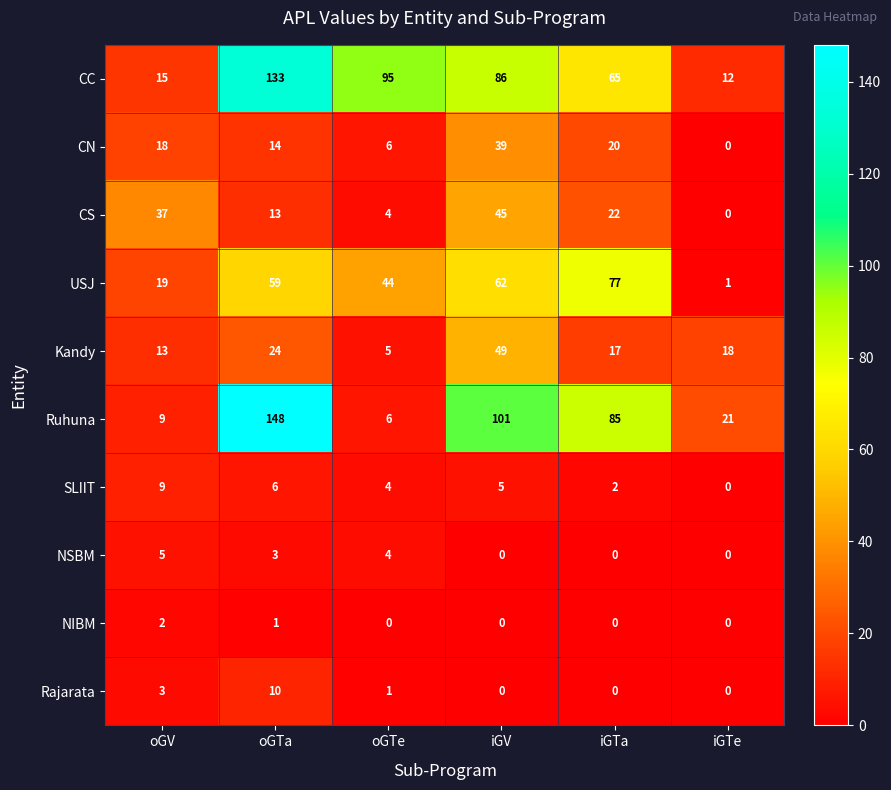

Between oGV and iGTa, which series saw the biggest shift?

Ruhuna